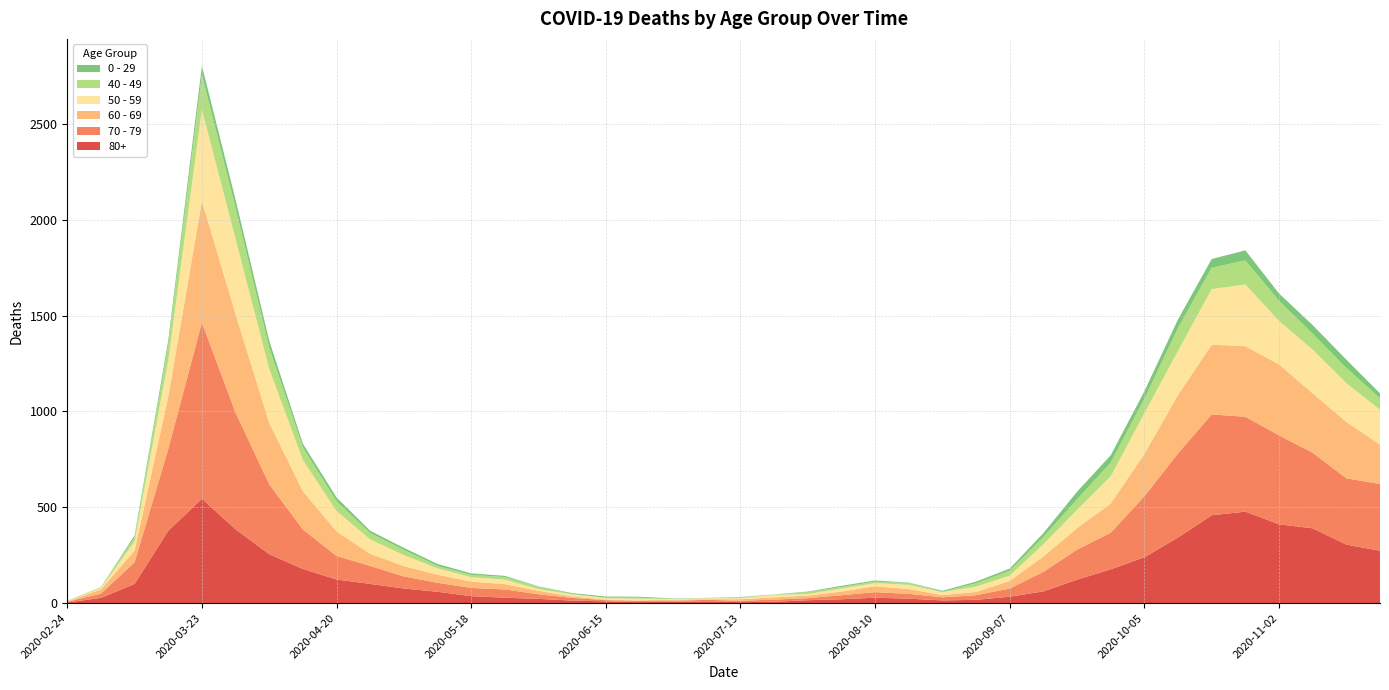

Reading right to left, list all the values displayed in this chart.

80+: 273	305	390	411	477	458	342	239	176	122	61	33	17	14	23	28	20	15	7	5	9	7	6	9	13	22	28	36	59	76	100	123	178	255	385	544	377	100	27	3
70 - 79: 348	346	394	464	495	526	439	318	191	157	102	43	24	16	25	29	21	11	11	7	8	5	5	6	14	24	43	43	47	63	94	123	206	365	608	920	427	113	22	4
60 - 69: 206	294	310	370	368	364	305	221	152	112	80	39	17	12	25	31	19	13	12	8	3	6	3	3	8	18	28	33	42	54	63	128	199	320	514	634	272	61	22	2
50 - 59: 182	202	228	227	322	290	230	212	142	95	64	28	28	15	22	16	16	8	12	6	5	3	9	8	10	9	23	23	33	57	75	106	163	281	392	475	190	48	7	3
40 - 49: 60	80	83	105	126	111	120	76	72	55	38	26	17	2	10	8	8	10	2	4	1	1	5	2	3	12	14	12	13	27	33	51	66	111	163	183	79	21	5	0
0 - 29: 25	43	45	38	52	46	44	39	38	40	20	11	9	5	2	6	6	3	1	2	1	2	5	6	4	2	6	8	10	11	12	20	19	36	42	47	25	10	0	1